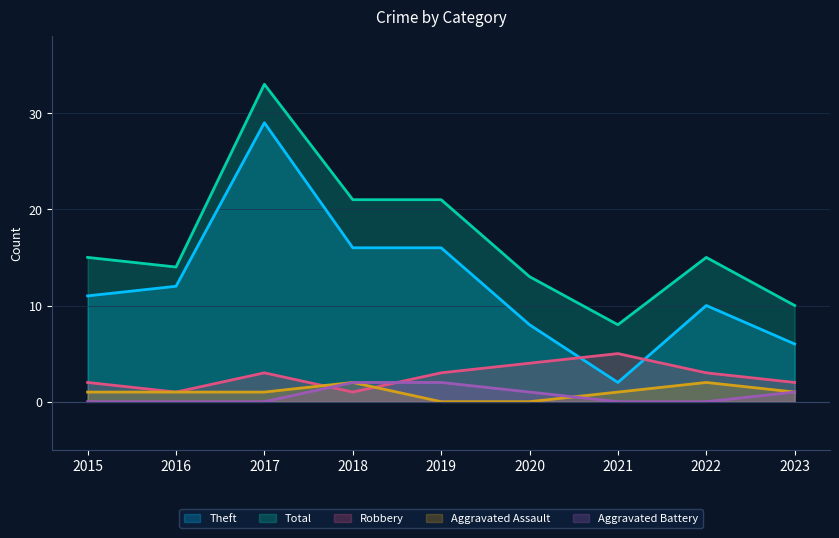

What is the difference between the second highest and second lowest values in the Theft series?

10